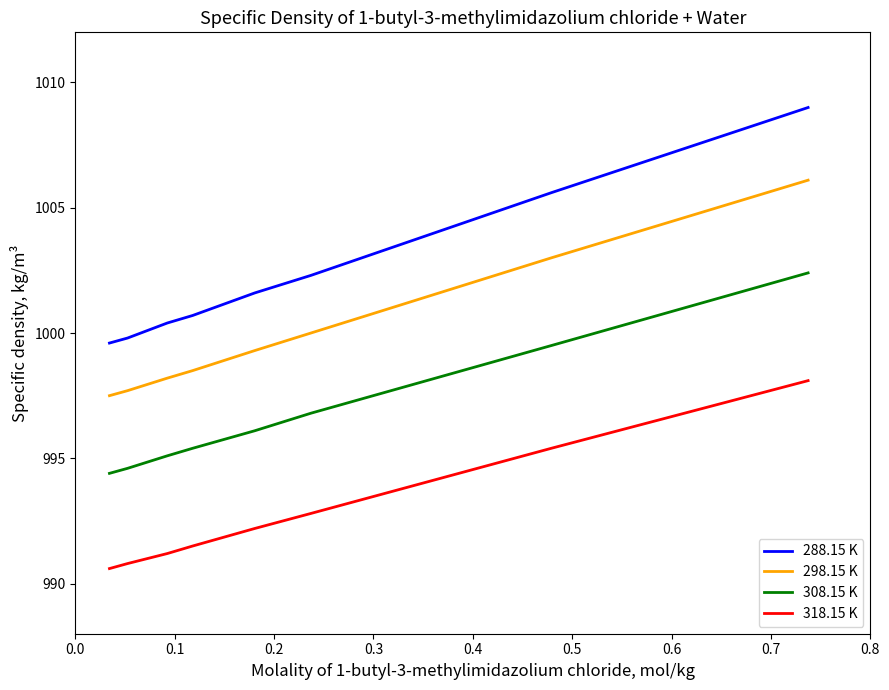

What is the difference between the maximum and minimum values in the 308.15 K series?

8.0